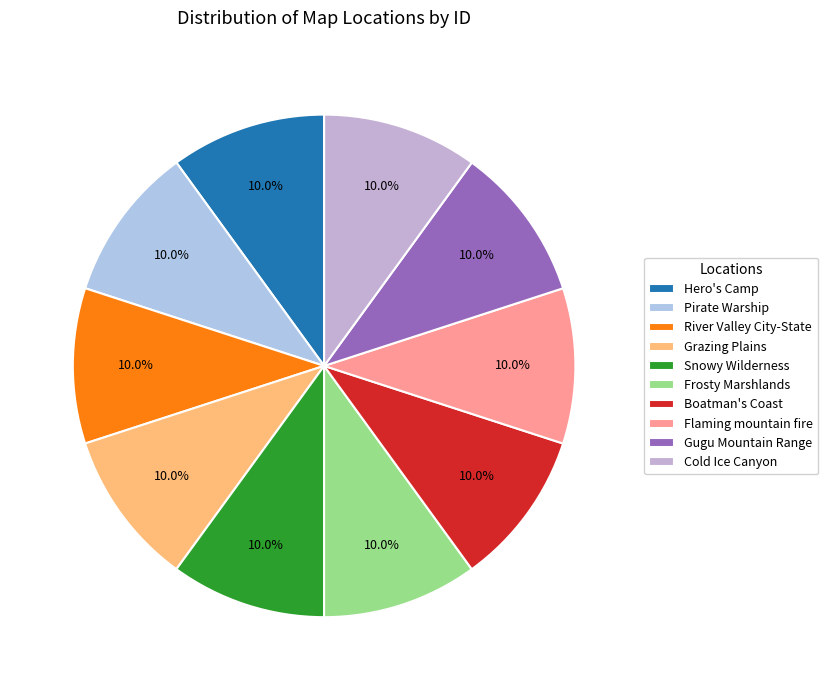

Is the sum of Boatman's Coast and Grazing Plains greater than half?

No